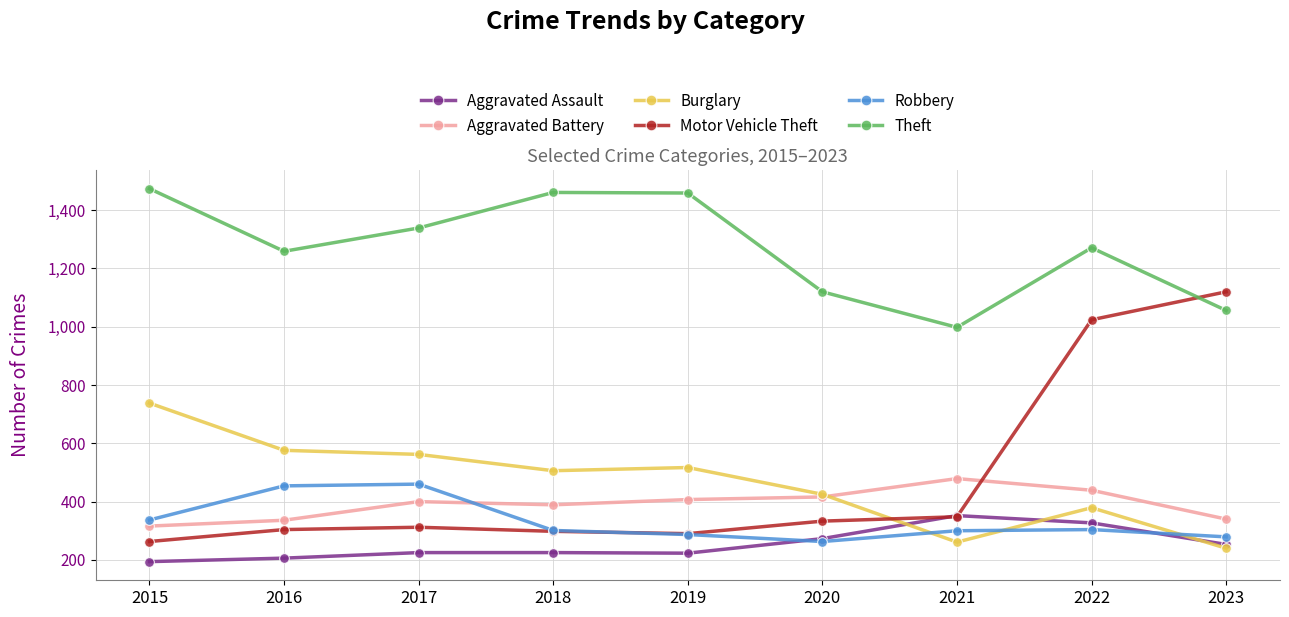

Which category has the lowest value in the Theft series?

2021